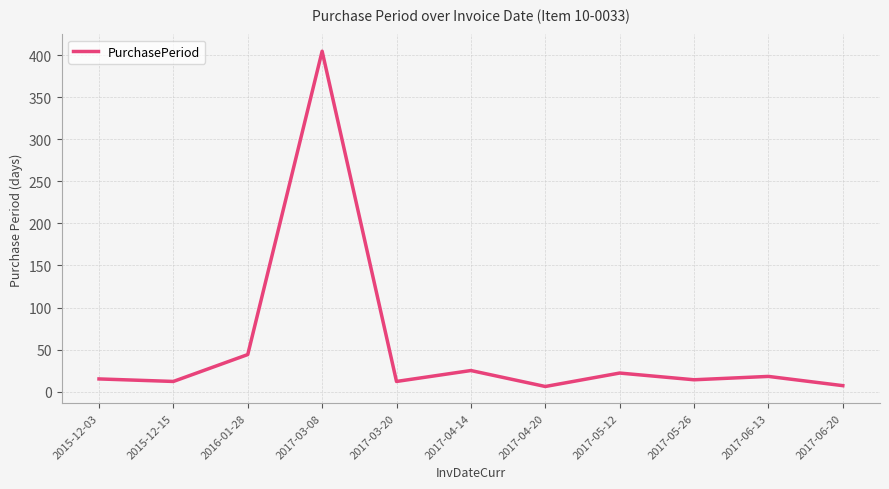

True or false: the data shows 7 at 2017-06-20.

True